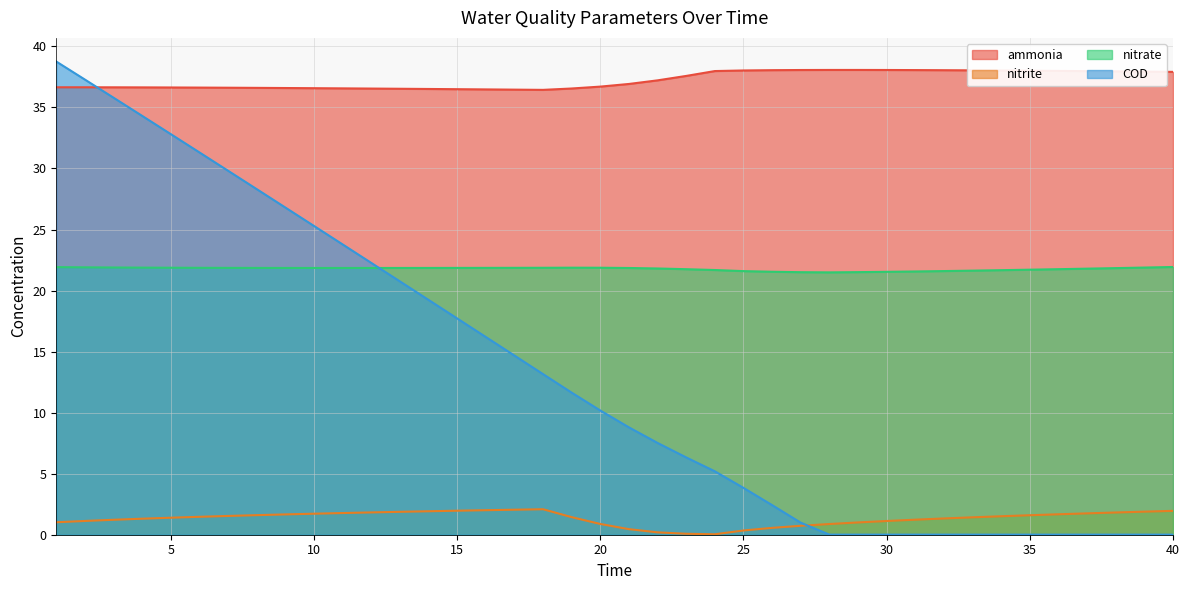

Which series changed the most between 32 and 37?

nitrite